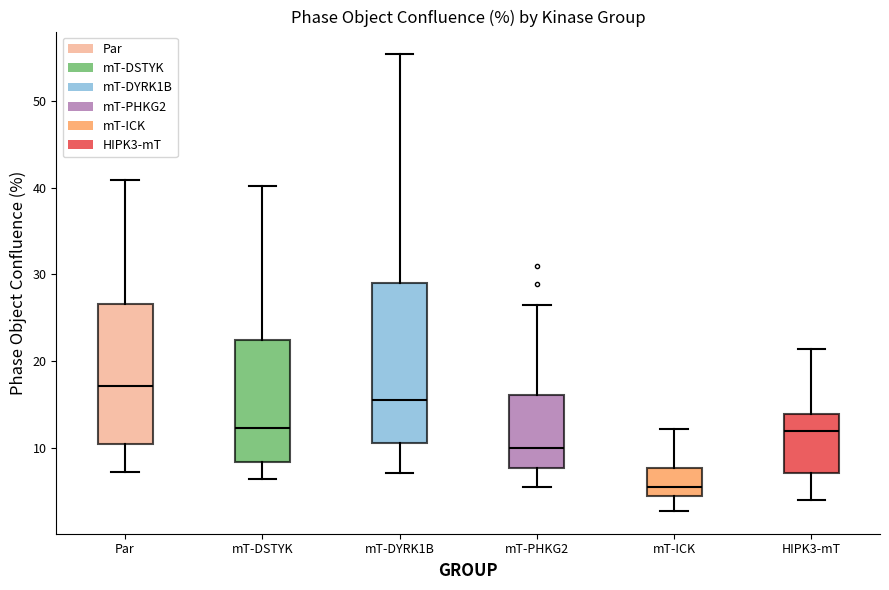

Reading left to right, transcribe this box plot: for each box, give where its median line is, the range the box spans, and where its two whiskers end, as read against the y-axis. The values are not printed on the chart, so give them approximately, as read against the axis.

Par: median 17, box 10 to 27, whiskers 7 to 41
mT-DSTYK: median 12, box 8 to 23, whiskers 6 to 40
mT-DYRK1B: median 15, box 11 to 29, whiskers 7 to 55
mT-PHKG2: median 10, box 8 to 16, whiskers 6 to 26
mT-ICK: median 6, box 4 to 8, whiskers 3 to 12
HIPK3-mT: median 12, box 7 to 14, whiskers 4 to 21